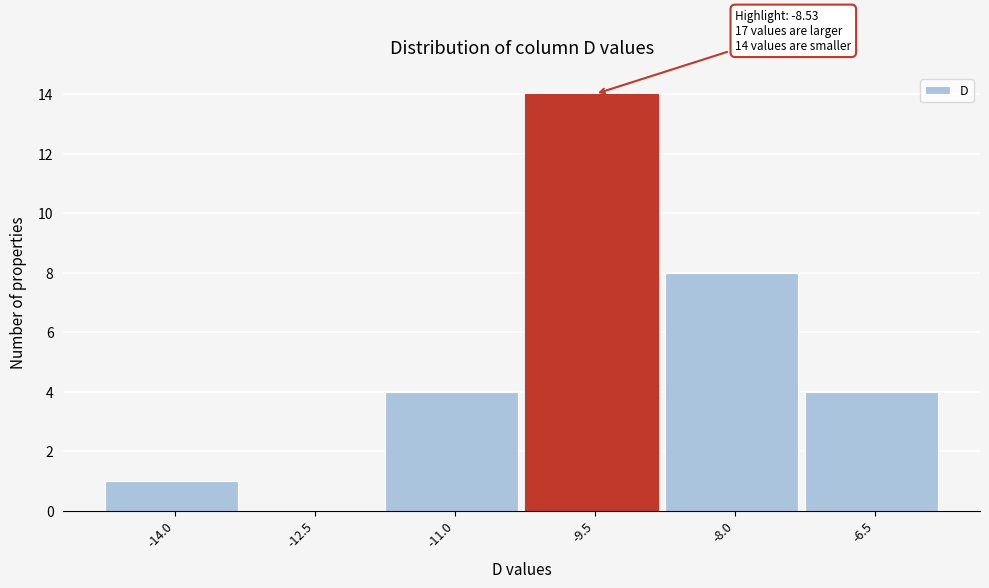

Reading right to left, extract all data points from this chart.

-6.5=4	-8.0=8	-9.5=14	-11.0=4	-12.5=0	-14.0=1